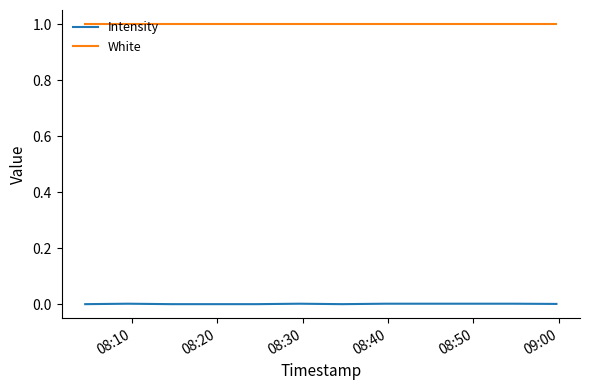

List the series in order of their peak value, lowest first.

Intensity, White